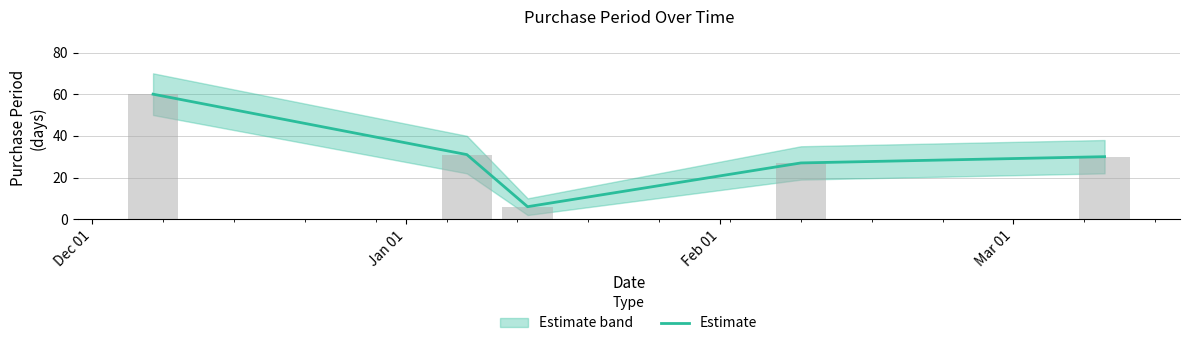

Is it true that the value at Mar 01 is 9?

False